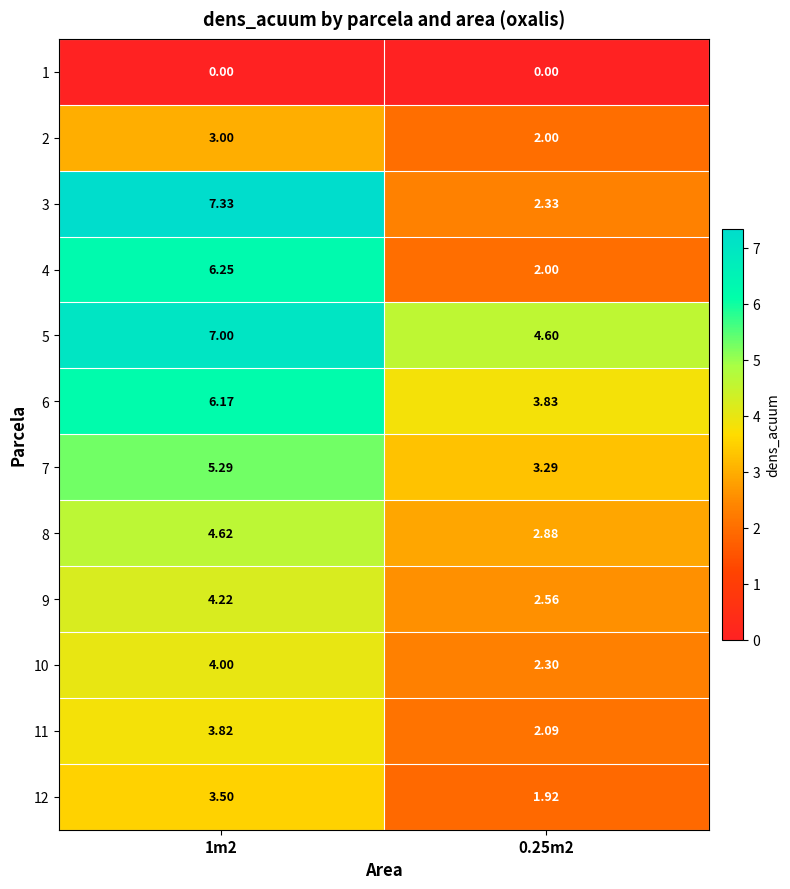

Is the value of 7 at 0.25m2 greater than the value of 5 at 0.25m2?

No